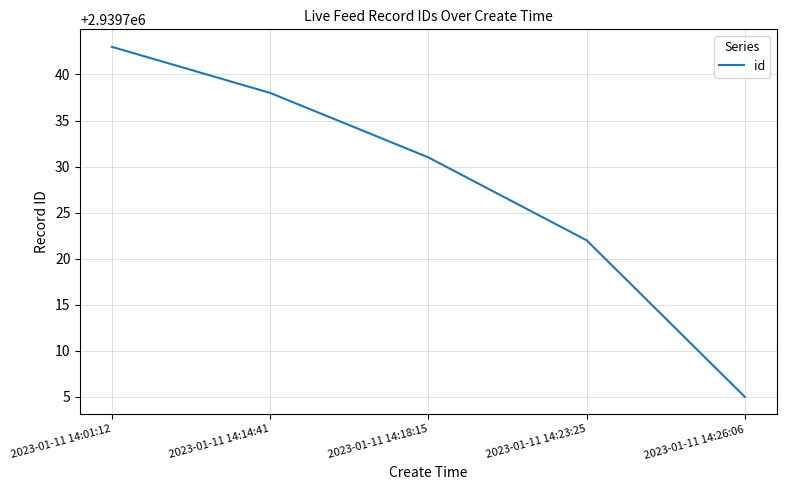

What is the average value?

2939728